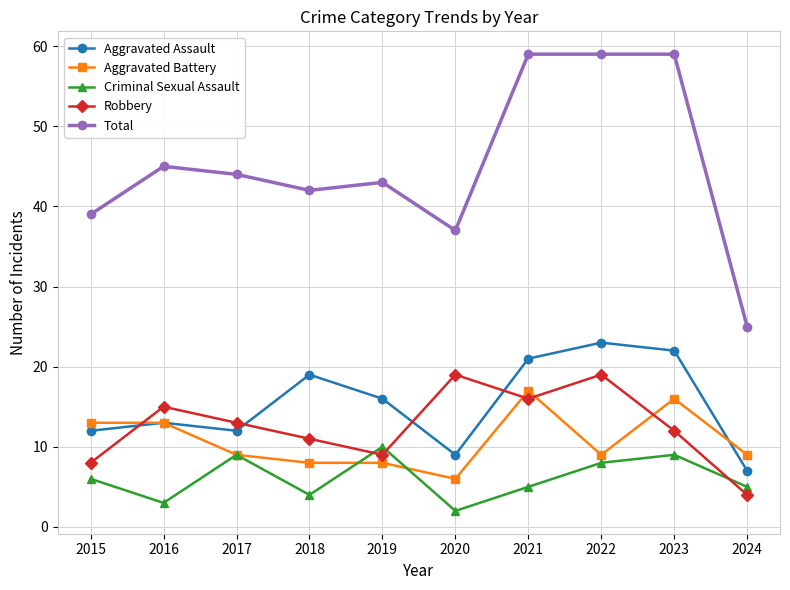

Reading left to right, extract all data points from this chart.

Aggravated Assault: 12	13	12	19	16	9	21	23	22	7
Aggravated Battery: 13	13	9	8	8	6	17	9	16	9
Criminal Sexual Assault: 6	3	9	4	10	2	5	8	9	5
Robbery: 8	15	13	11	9	19	16	19	12	4
Total: 39	45	44	42	43	37	59	59	59	25